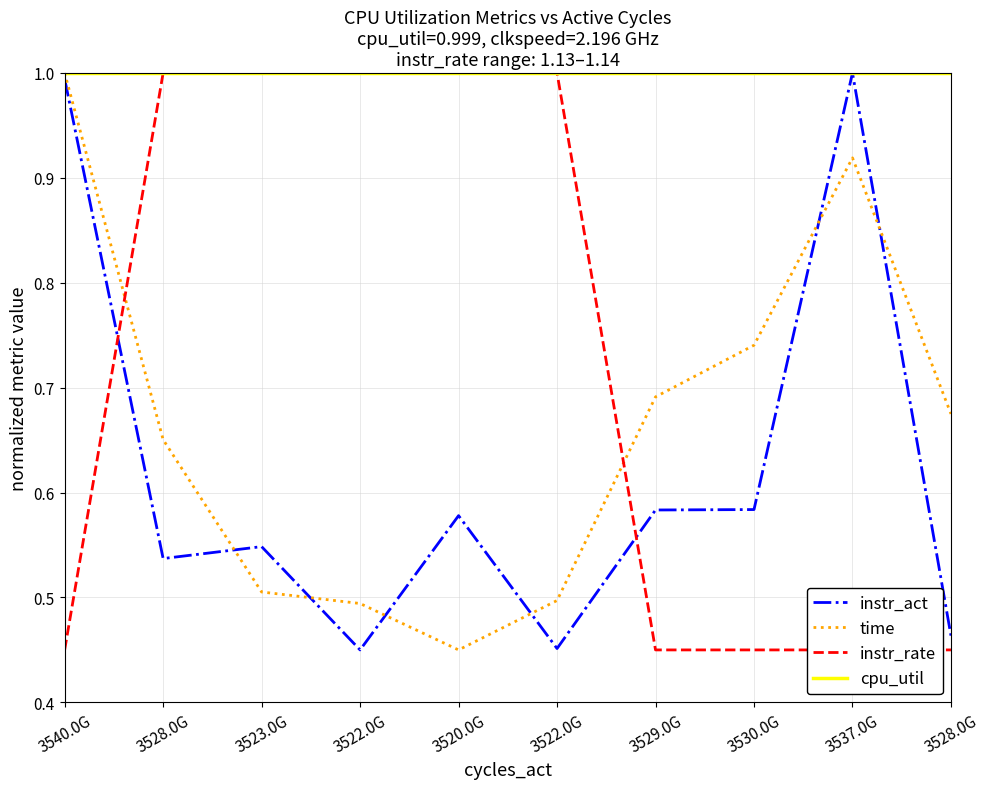

What is the total value across all series at 3522.0G?

2.9